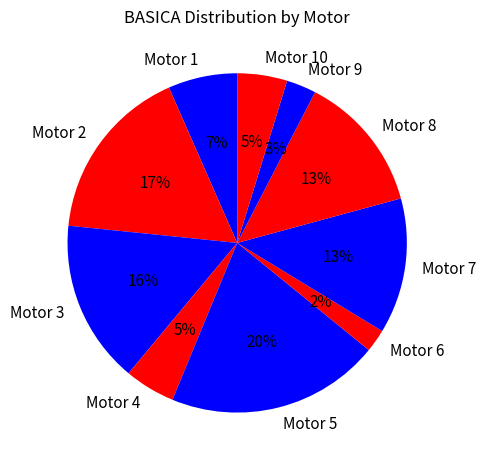

What is the largest slice in the pie chart?

Motor 5